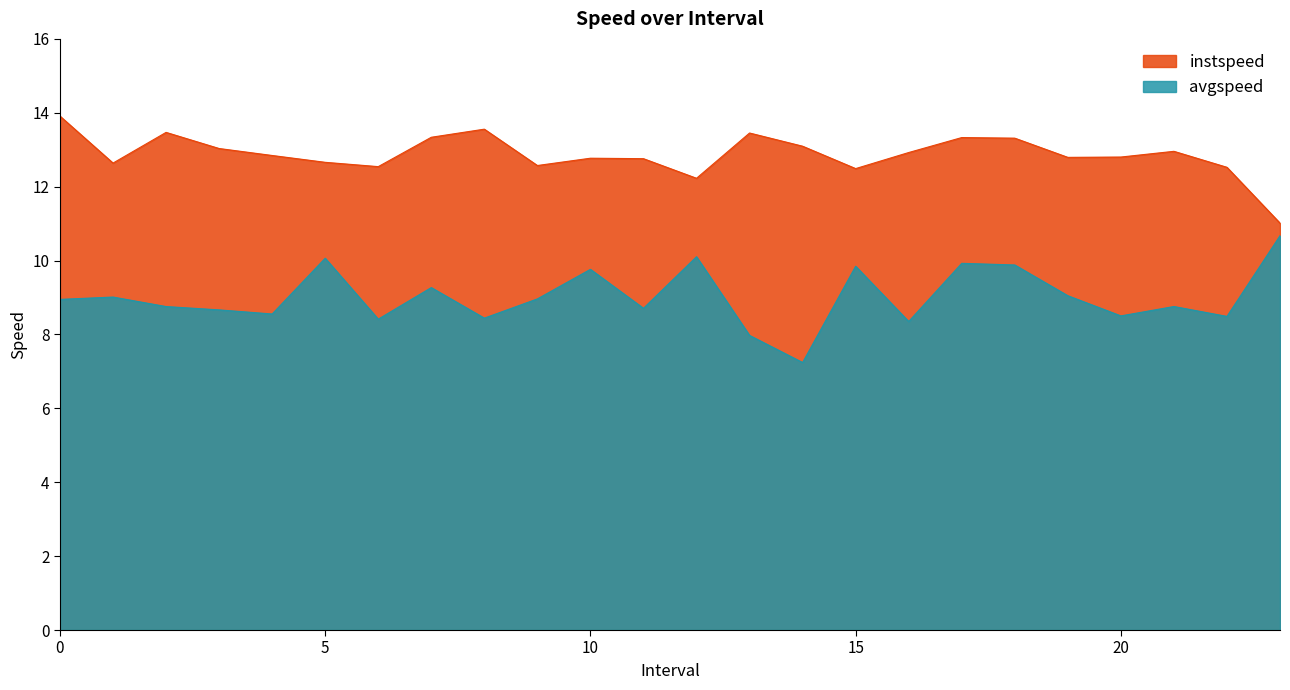

Where is the first local minimum for instspeed?

1